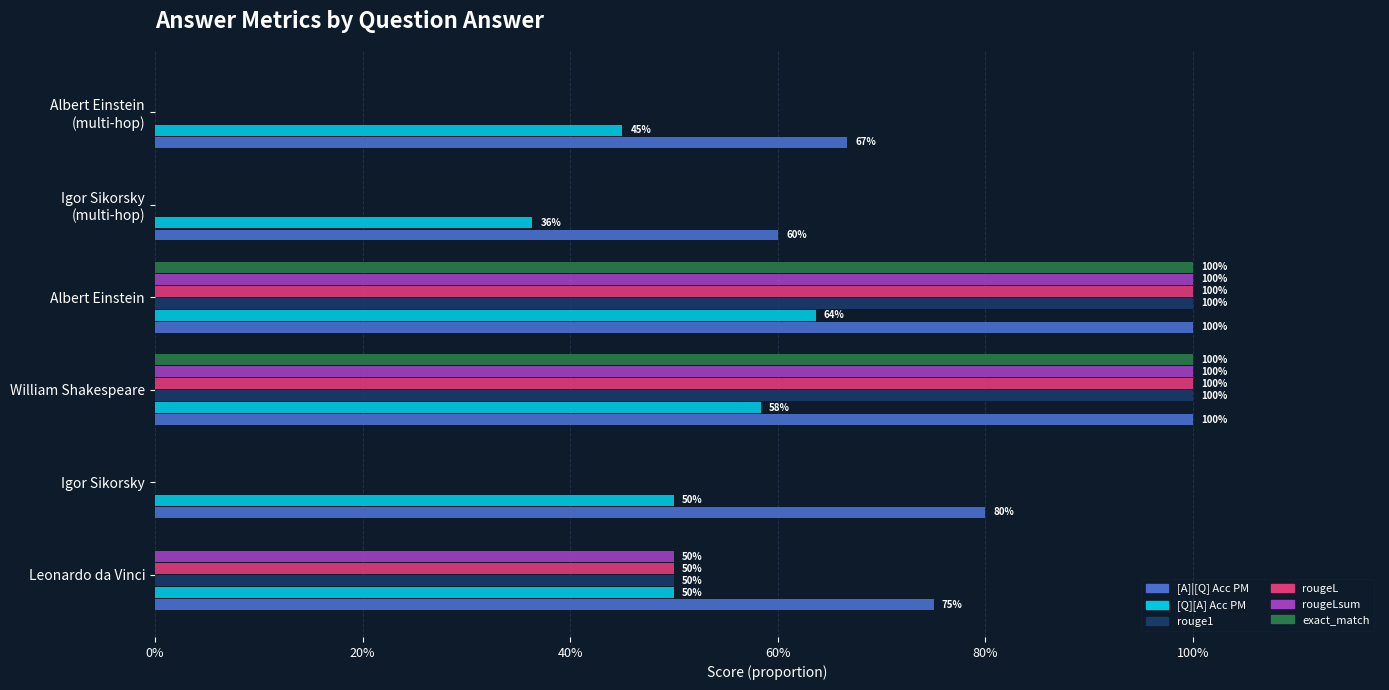

What is the average value of the exact_match series?

0.3